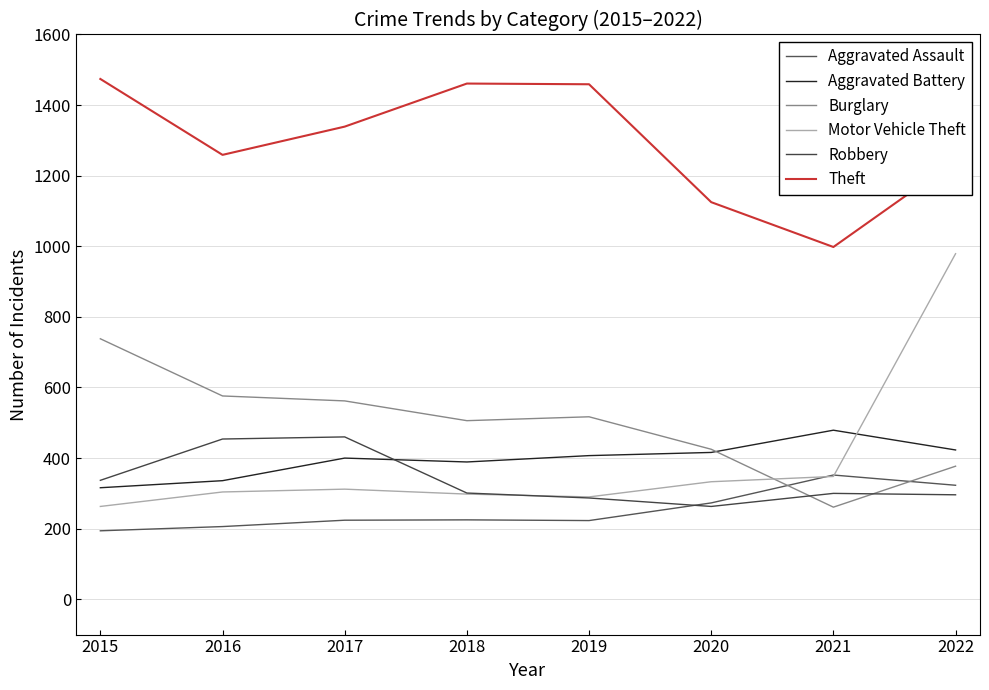

Is it true that Theft equals 998 at 2021?

True